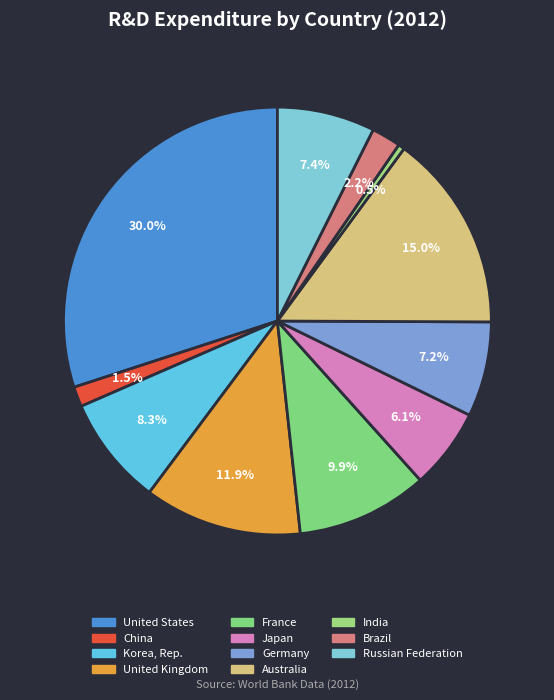

Does Germany represent more than half of the total?

No